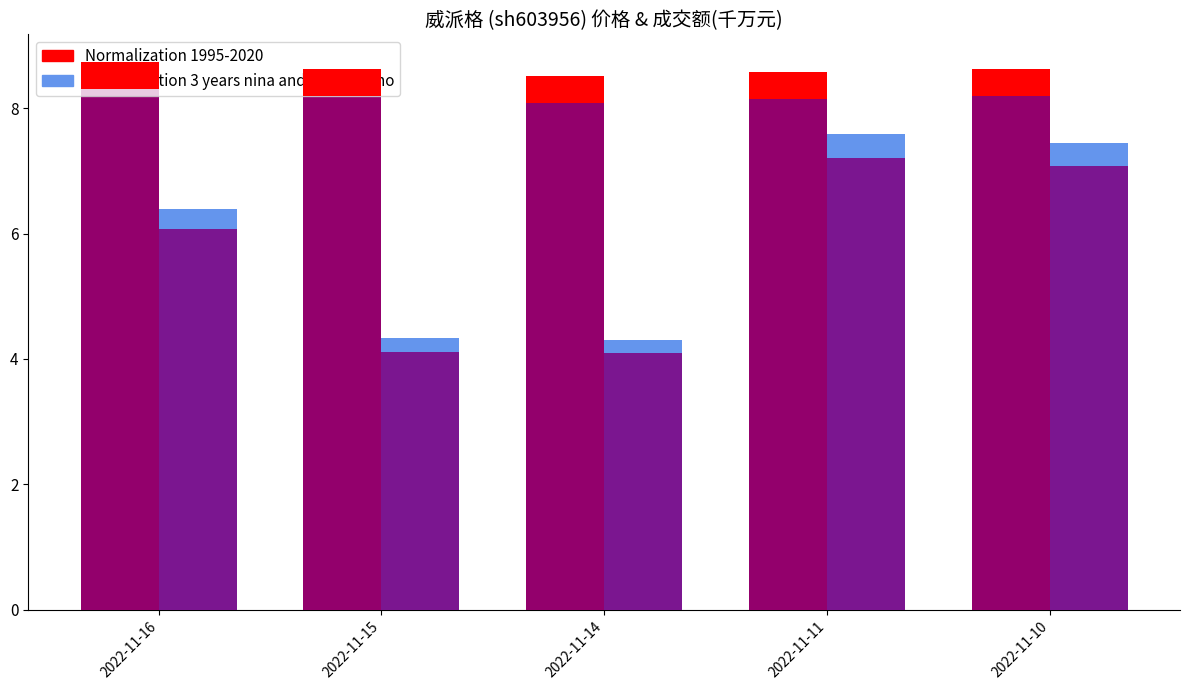

Rank the series by their maximum value, from lowest to highest.

Normalization 3 years nina and 3 years nino, Normalization 1995-2020